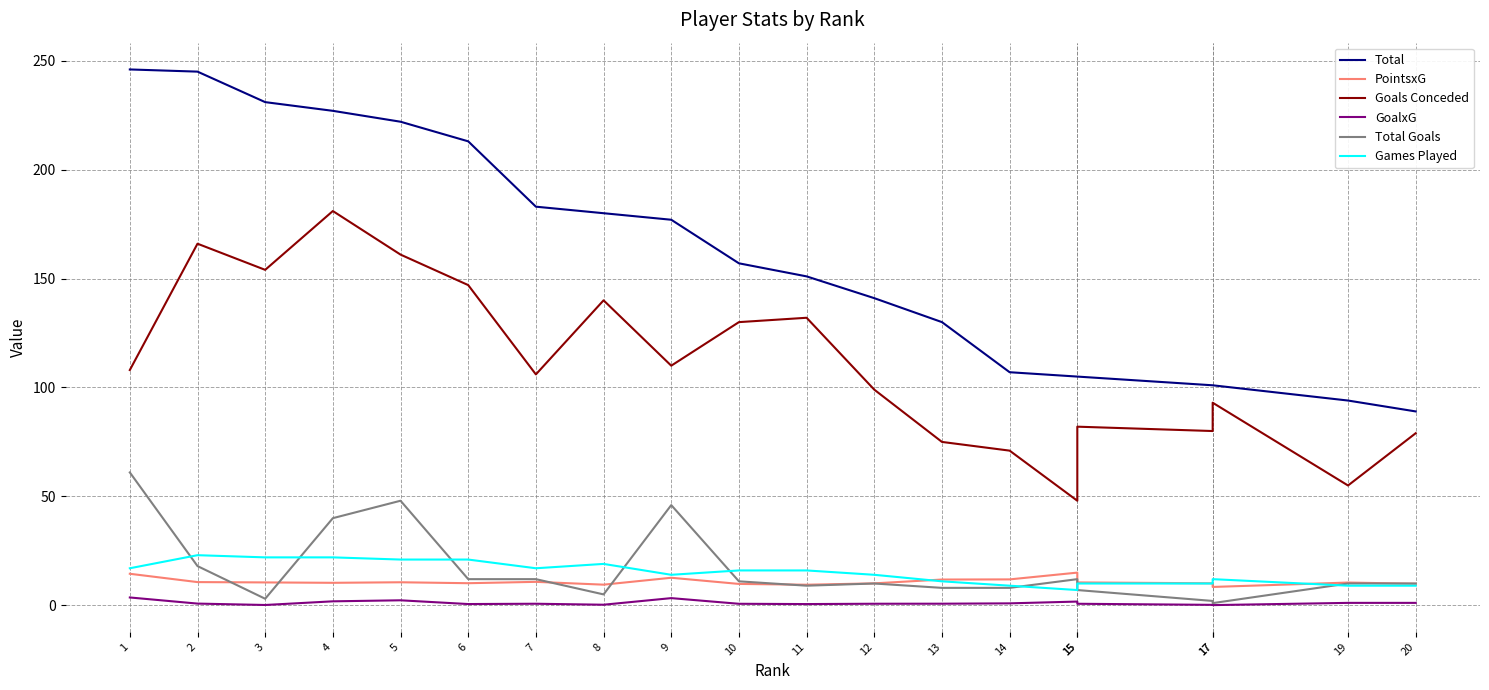

Which series has the largest total across all categories?

Total